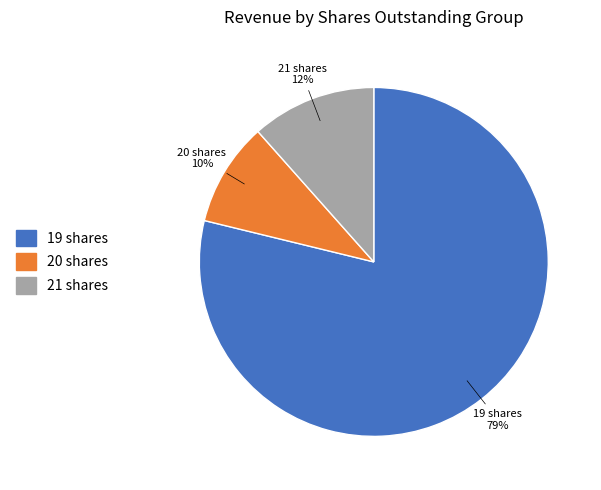

How many slices are in this pie chart?

3